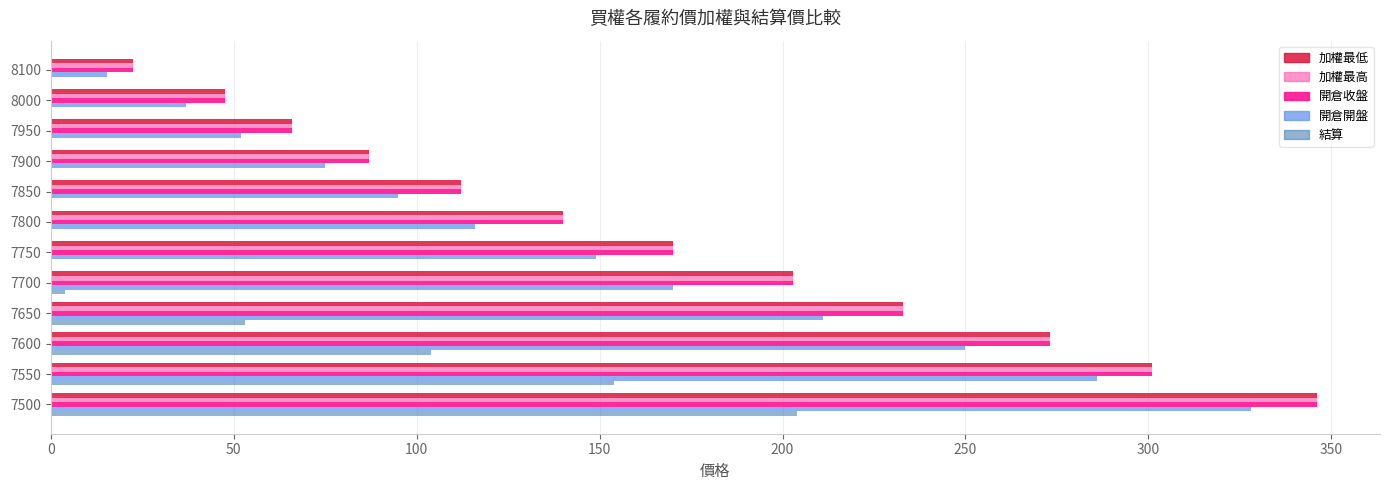

How many distinct data groups are displayed?

5